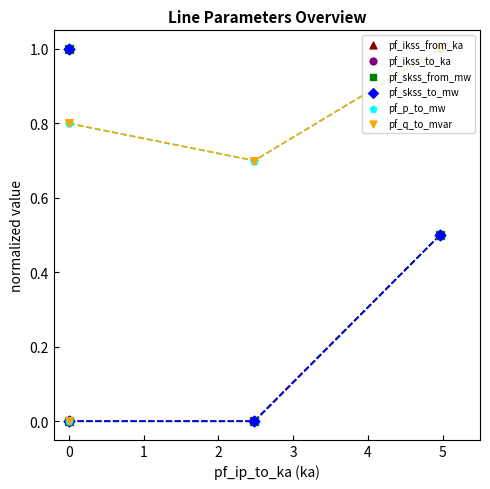

At which category is the sum across all series the highest?

2